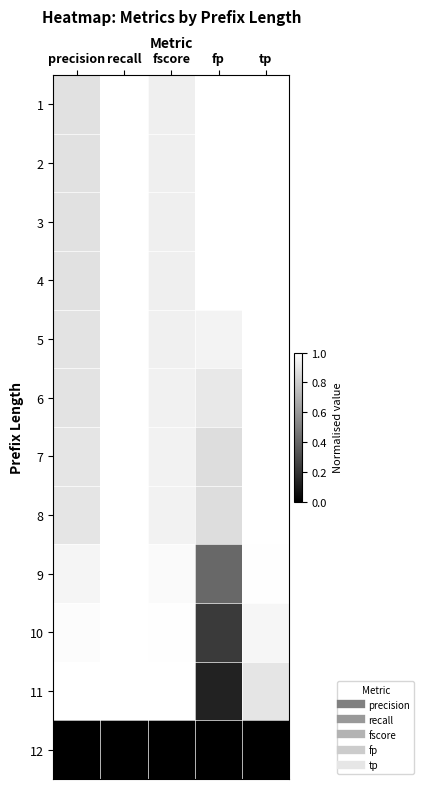

At how many categories does at least one series exceed 0?

5